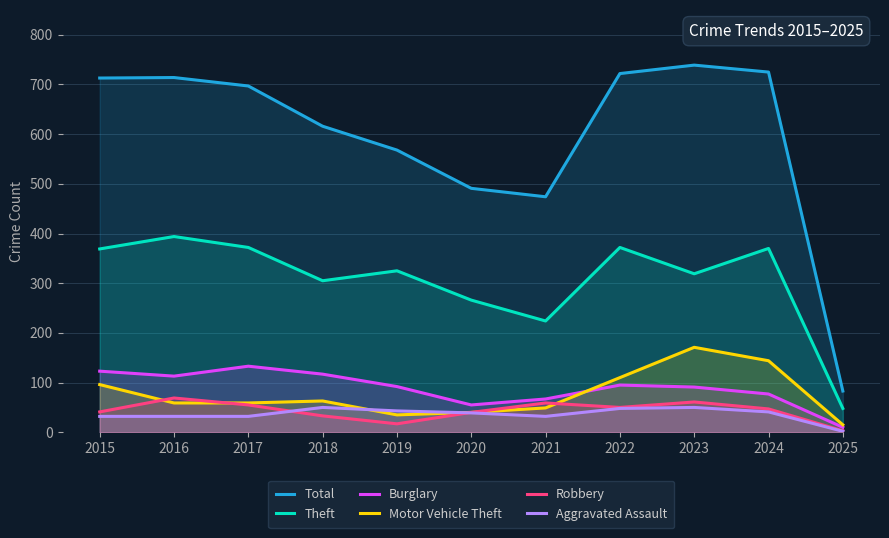

At which category does Theft reach its first local valley?

2018